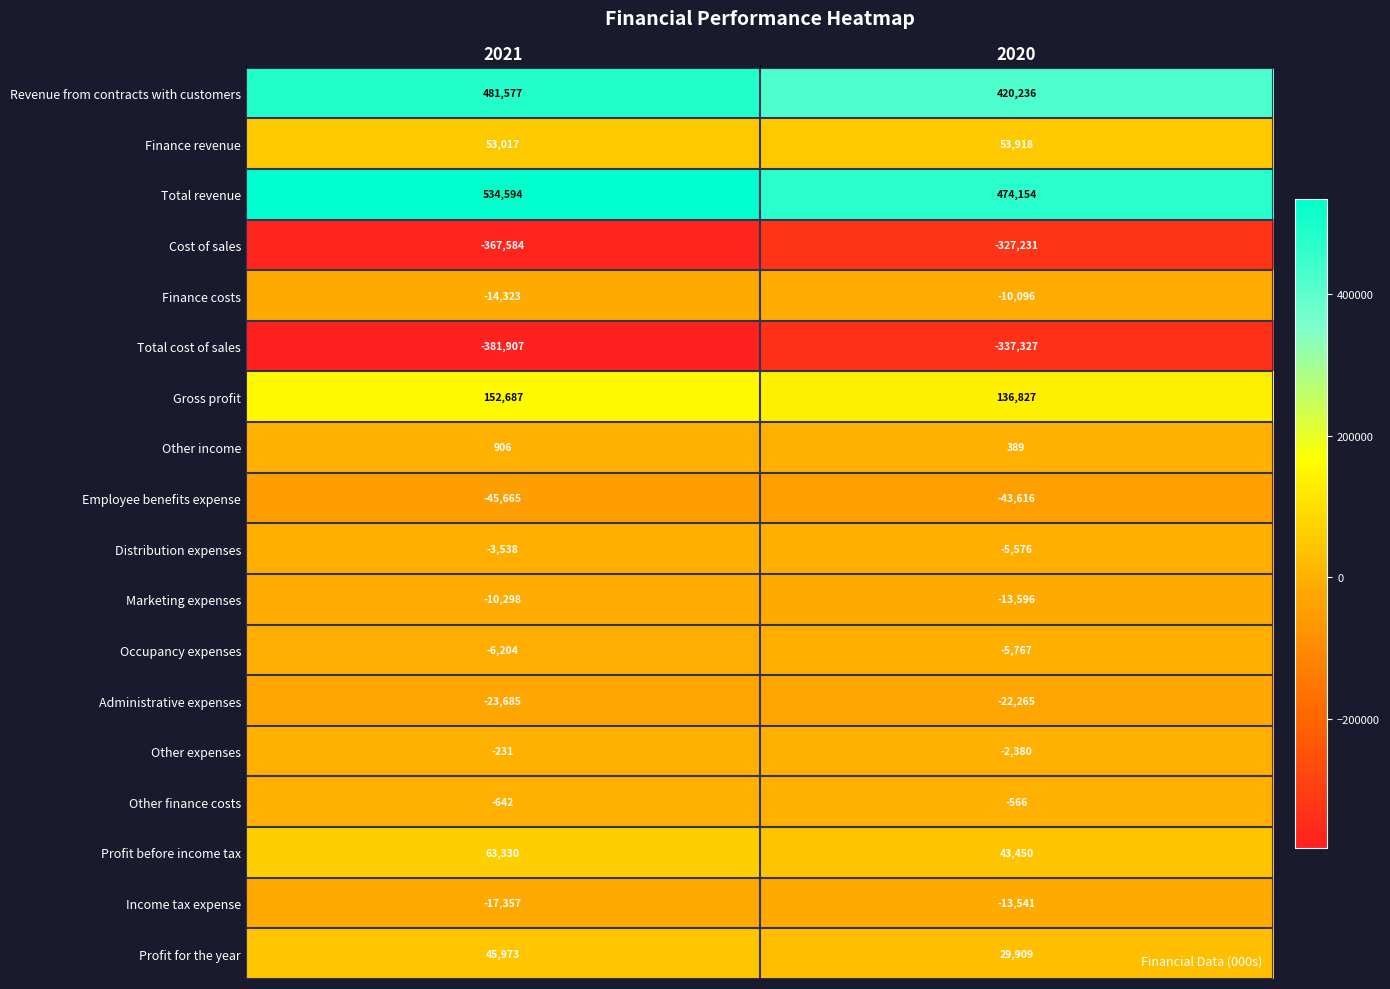

What is the sum of all Revenue from contracts with customers values?

901813